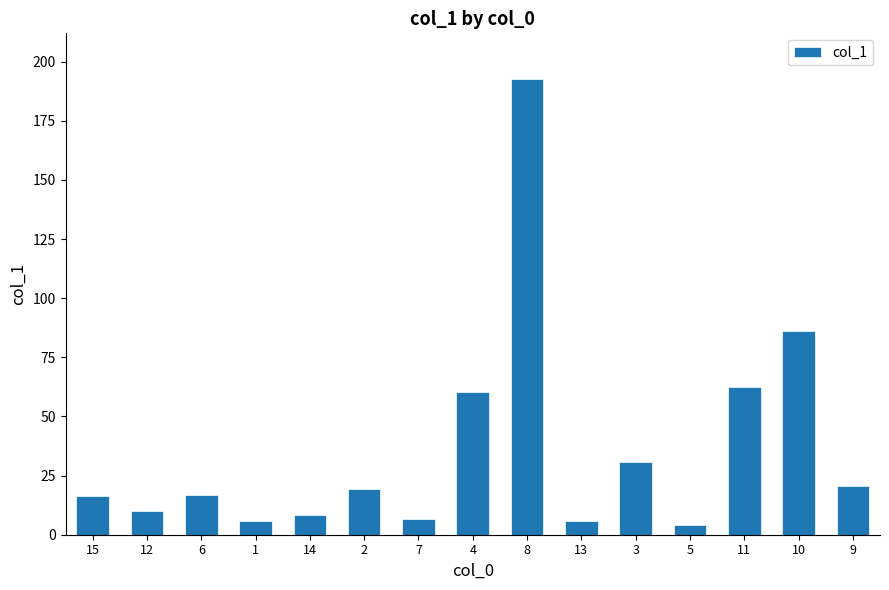

What is the sum of the values at 3 and 6?

47.3